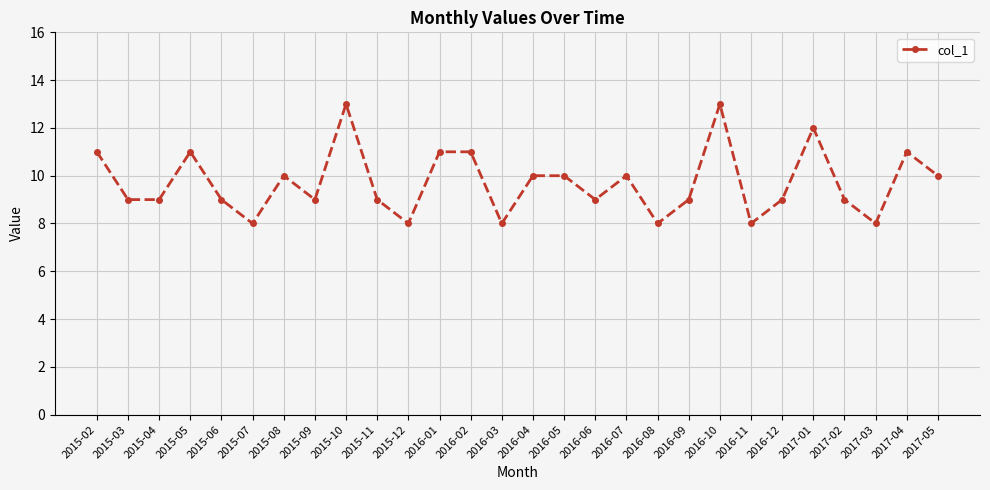

How many categories are shown in the chart?

28